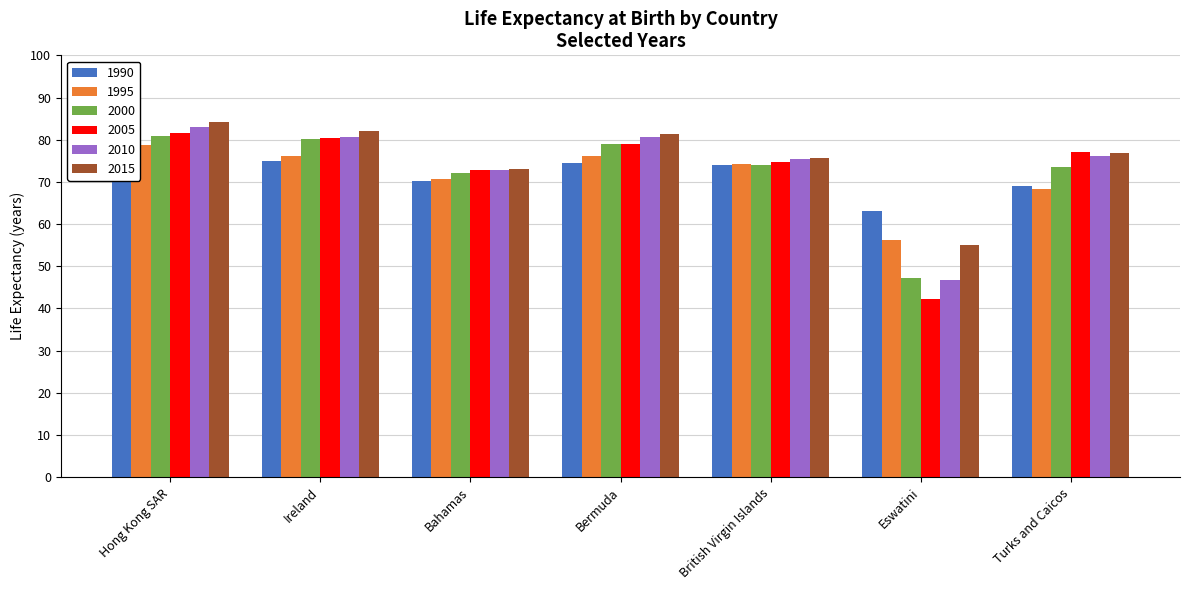

What is the label of the 3rd bar from the right?

British Virgin Islands